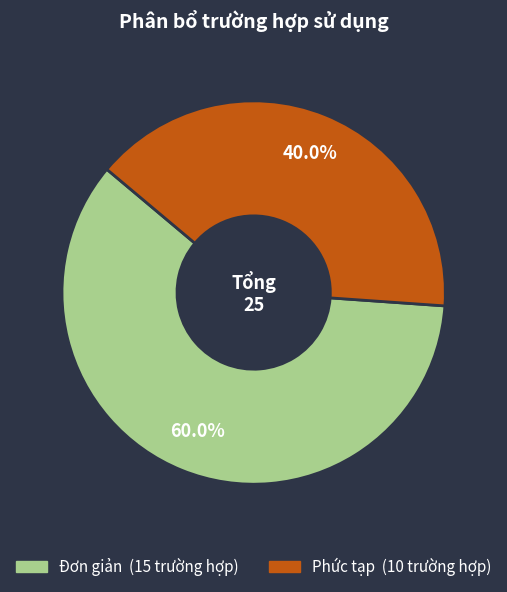

What is the total percentage of Phức tạp and Đơn giản?

100.0%